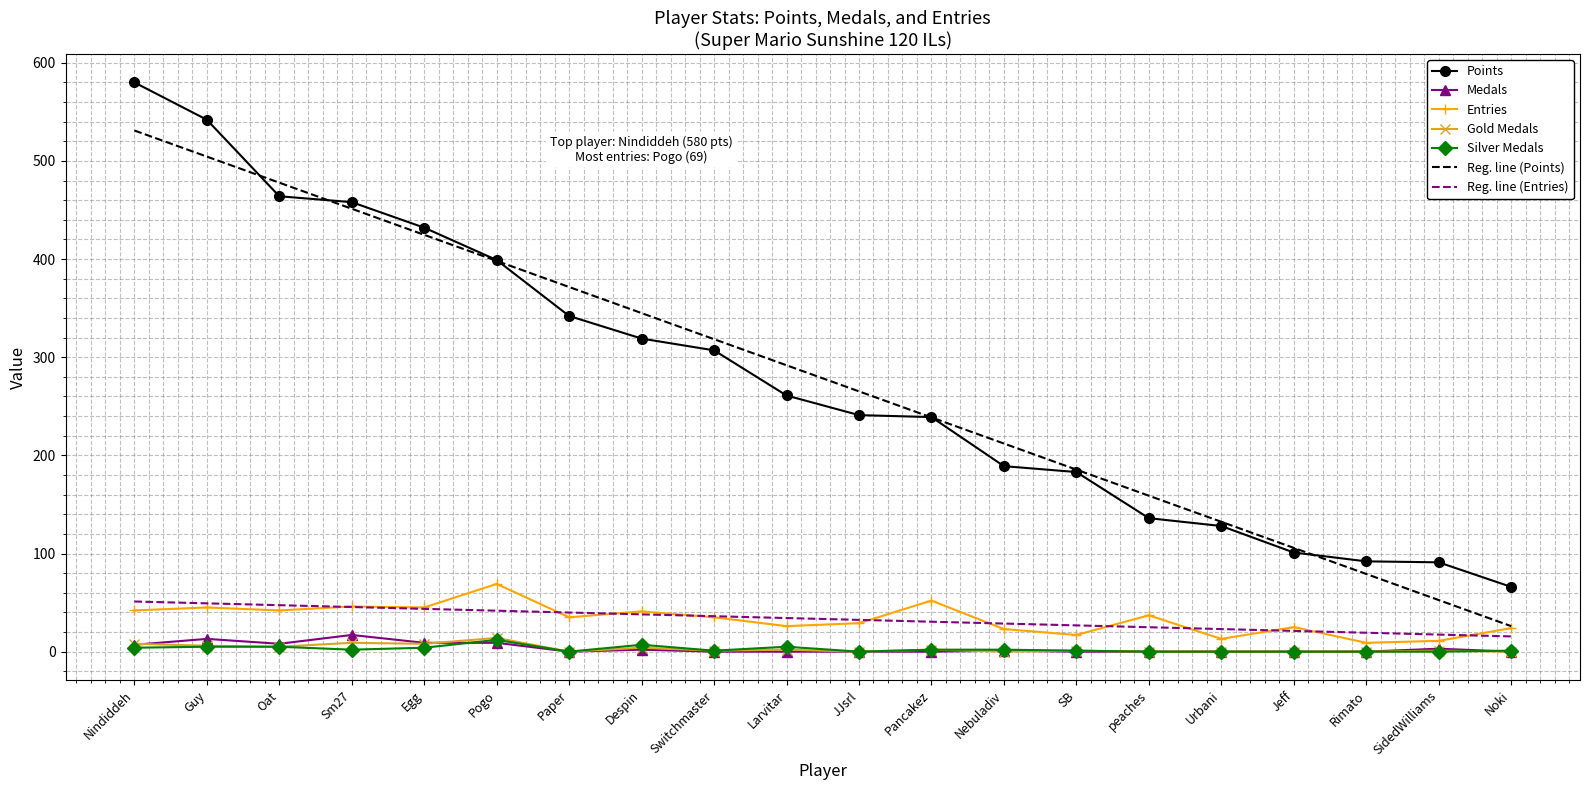

Which category has the highest value in the Points series?

Nindiddeh